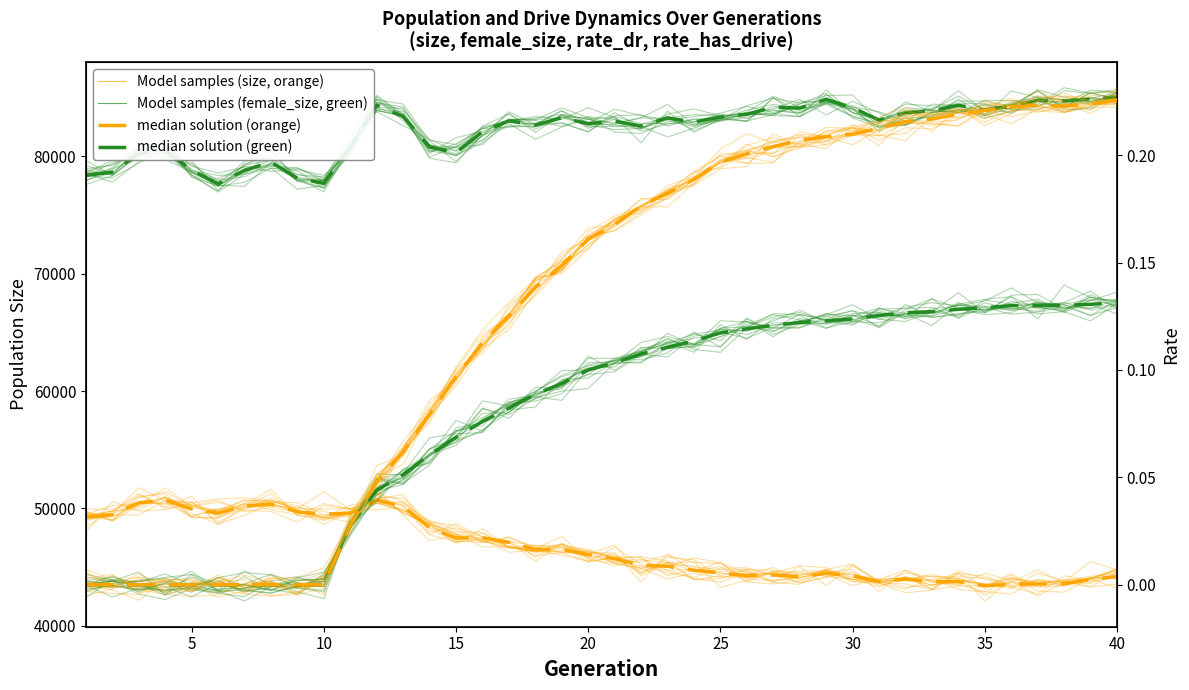

What is the sum of the rate_has_drive (median) values at 30 and 25?

0.2